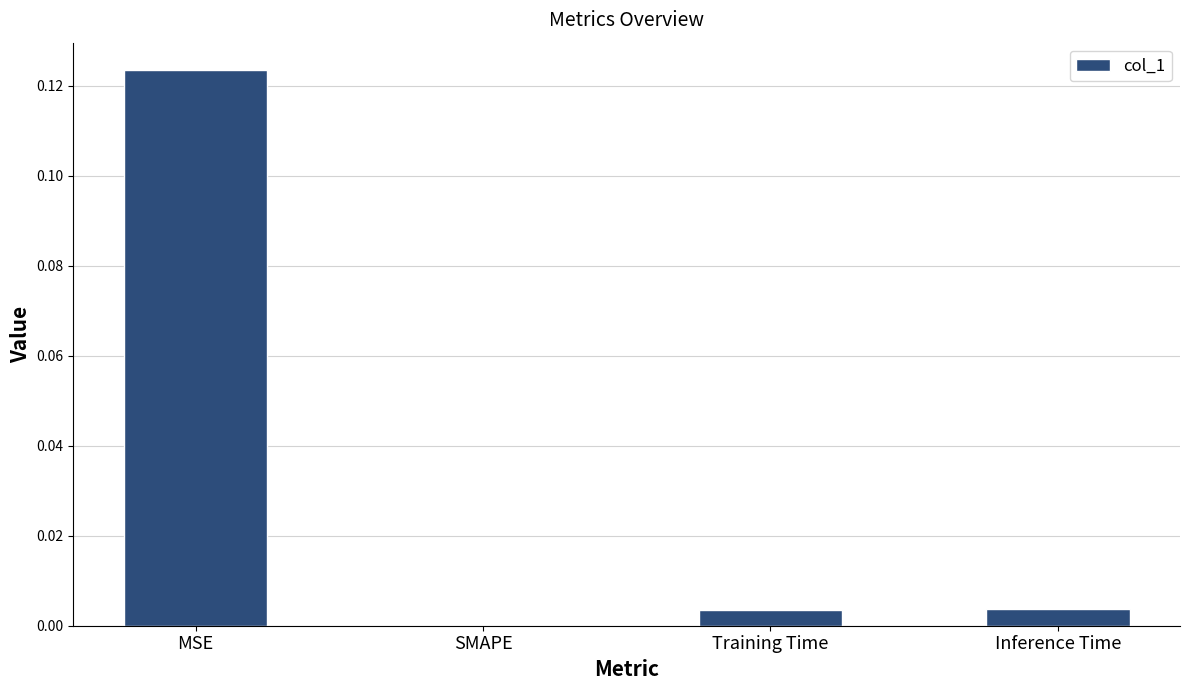

At which category does the chart reach its peak across all series?

MSE